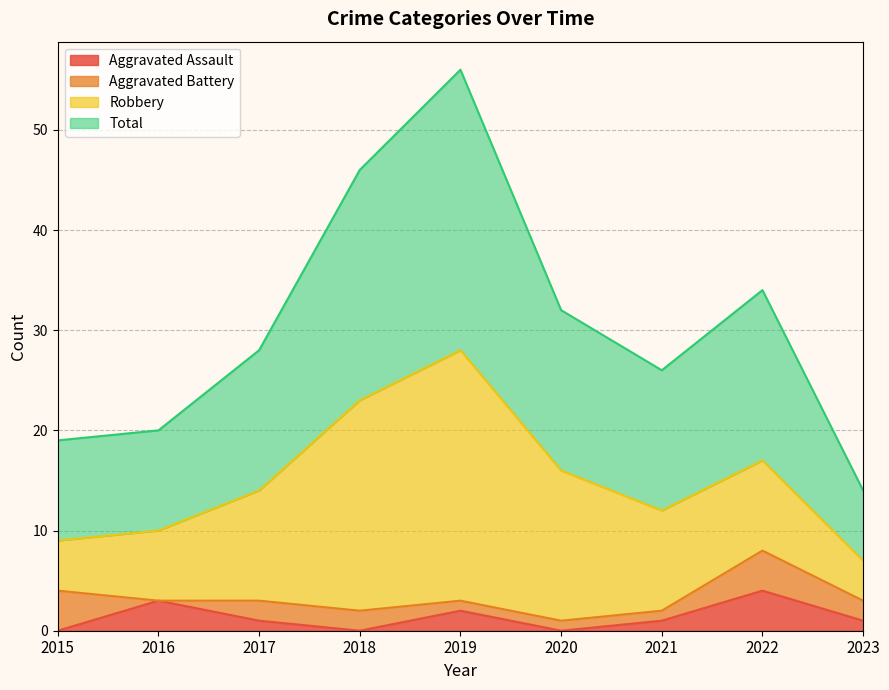

Is it true that Aggravated Assault equals -3 at 2020?

False